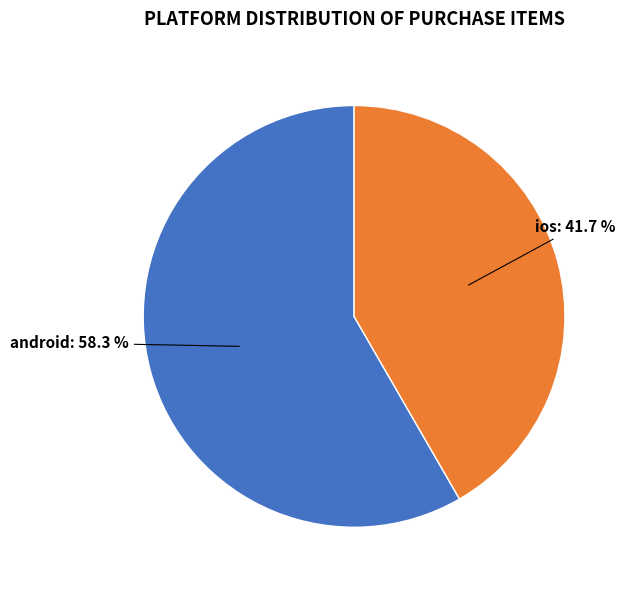

Approximately how many times larger is the value at android compared to ios?

1.4